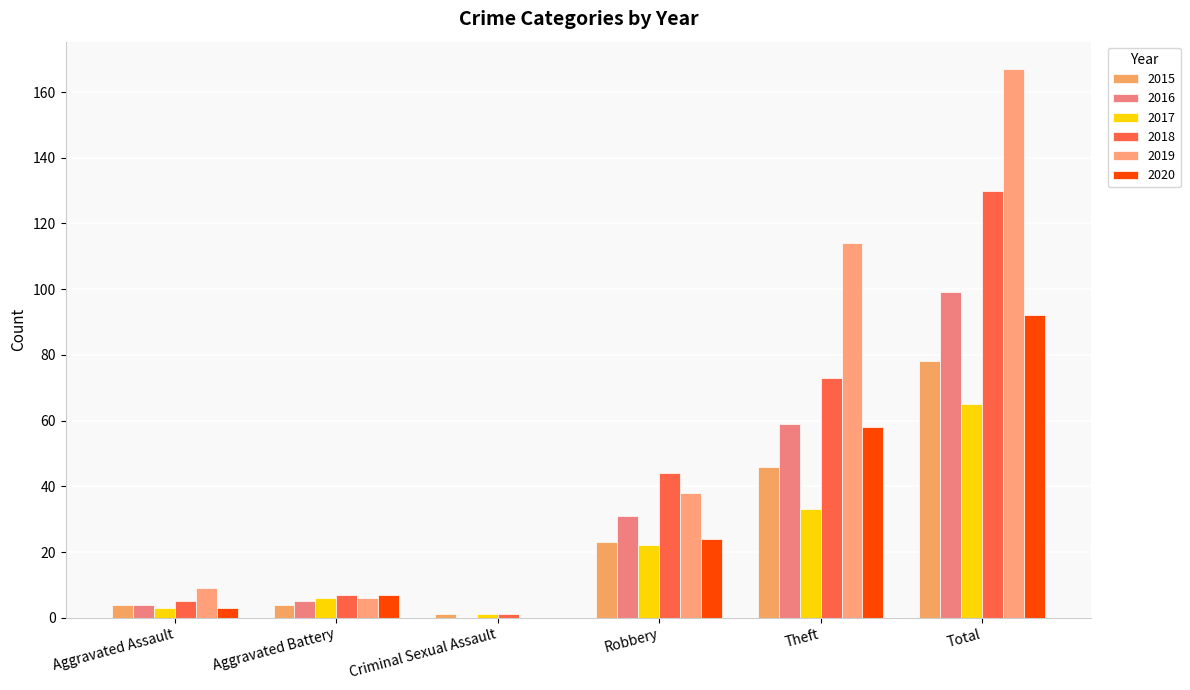

What is the label of the 2nd bar from the left?

Aggravated Battery